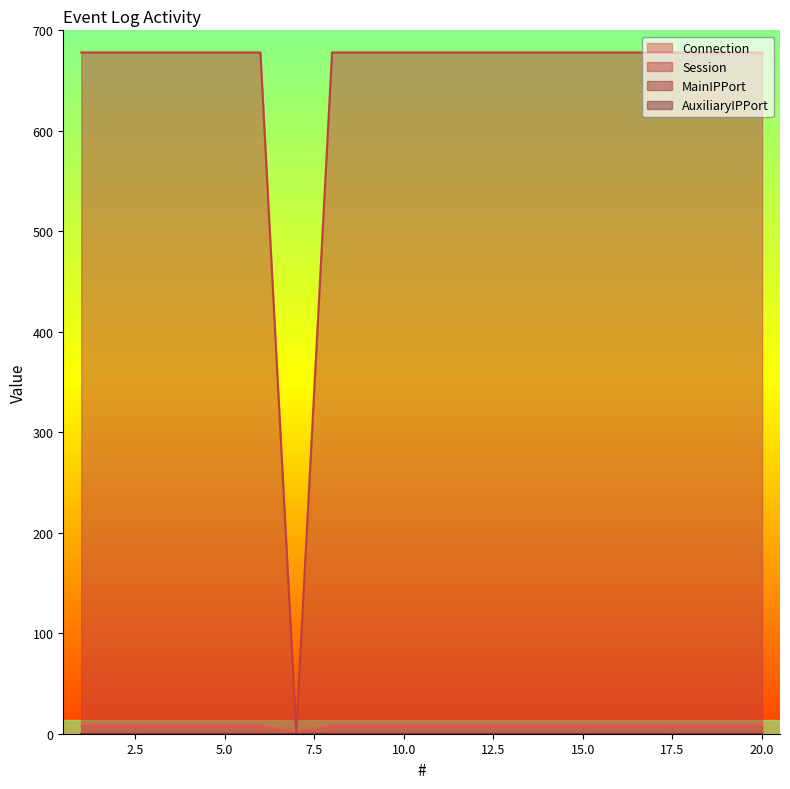

What is the value of the Connection point at the 16th from the left?

8